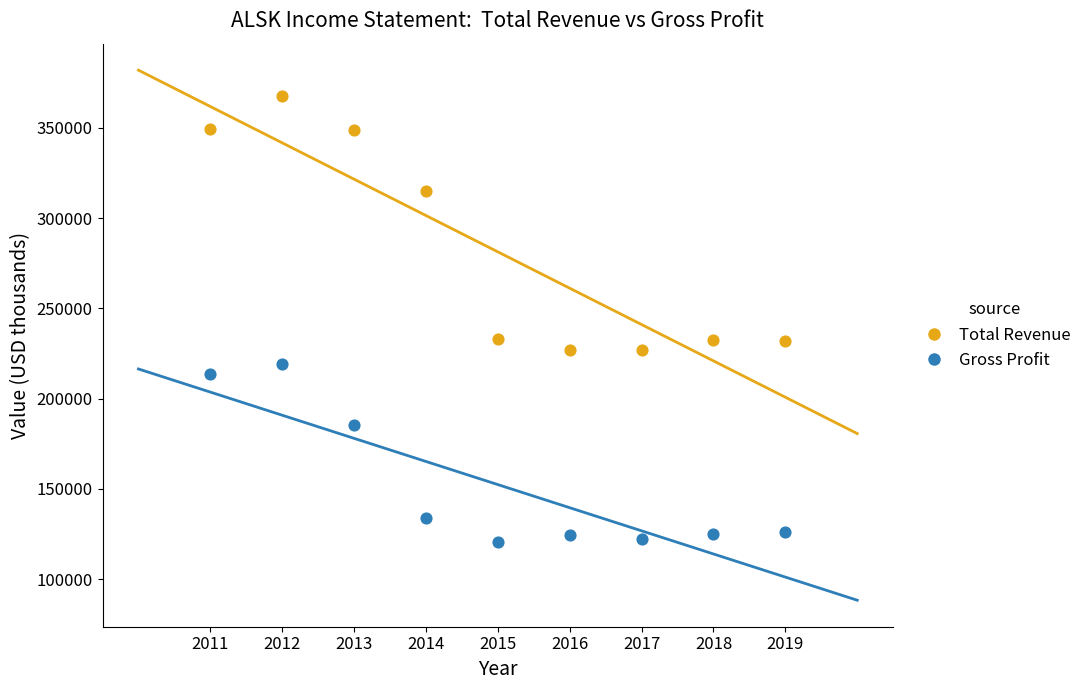

Which series reaches the maximum Y coordinate?

Total Revenue